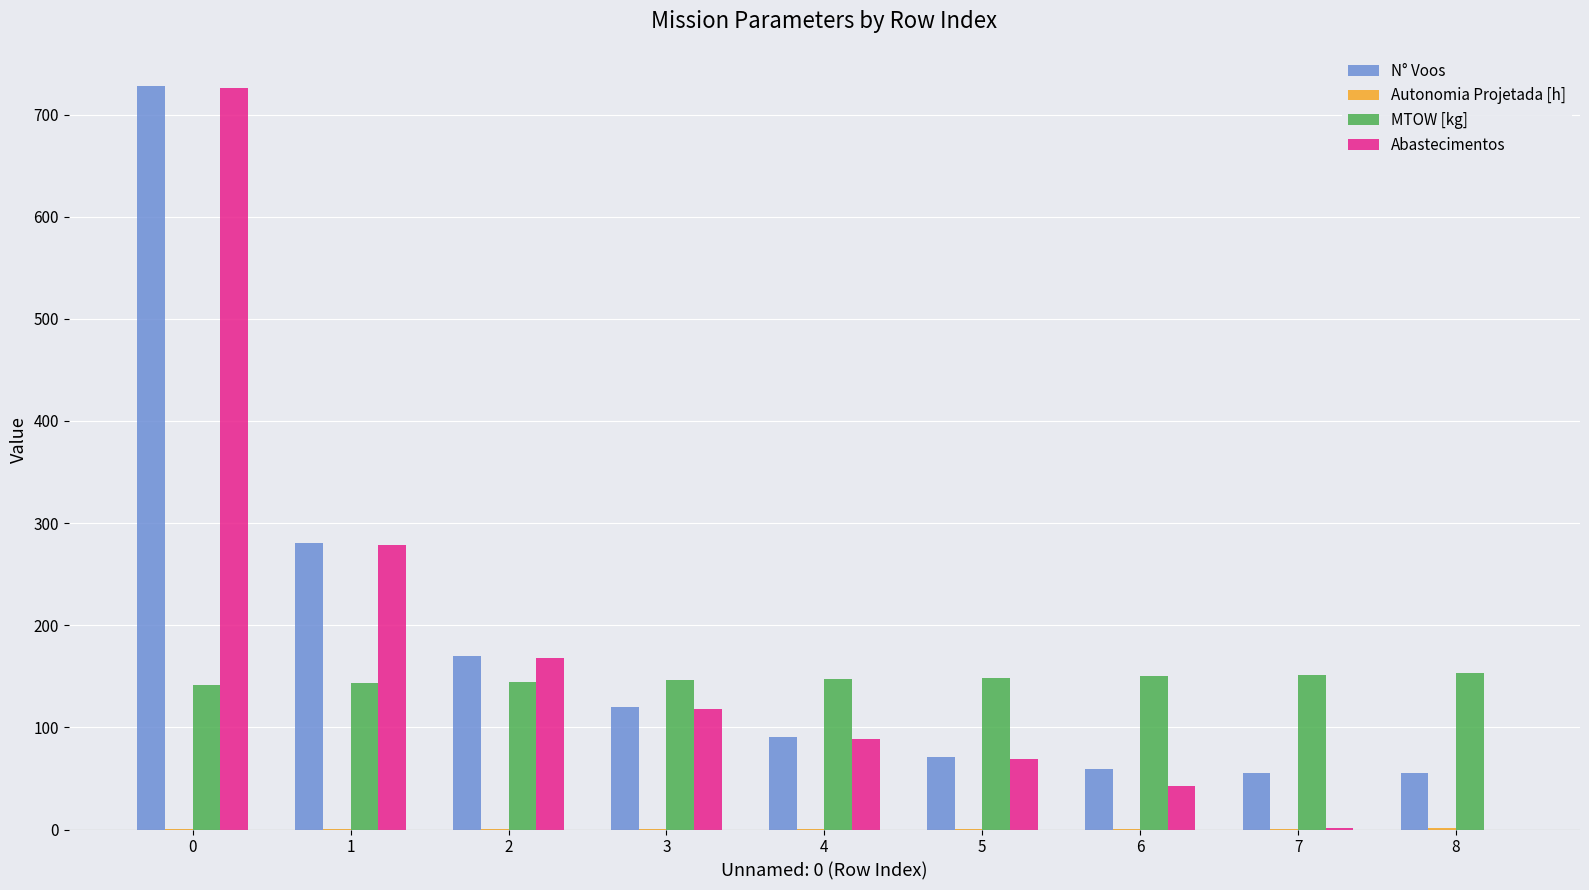

What is the total value across all series at 3?

384.4